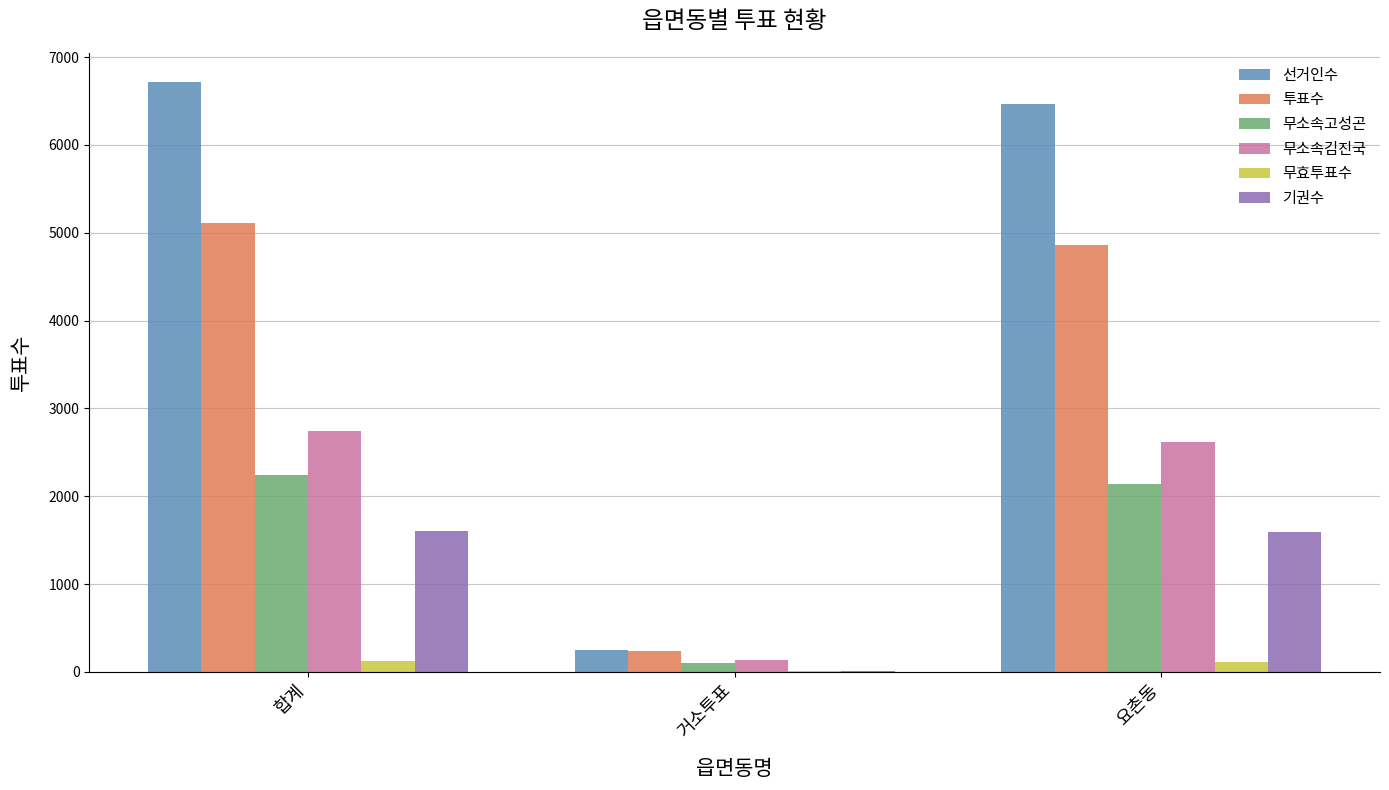

Which series has the largest range (max minus min)?

선거인수